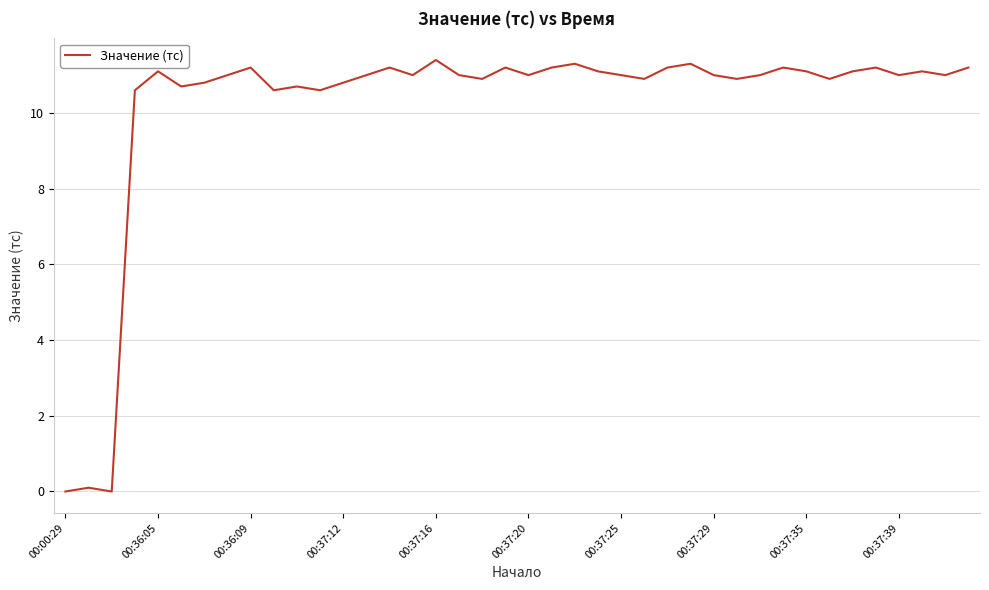

What is the difference between the maximum and minimum values?

11.4